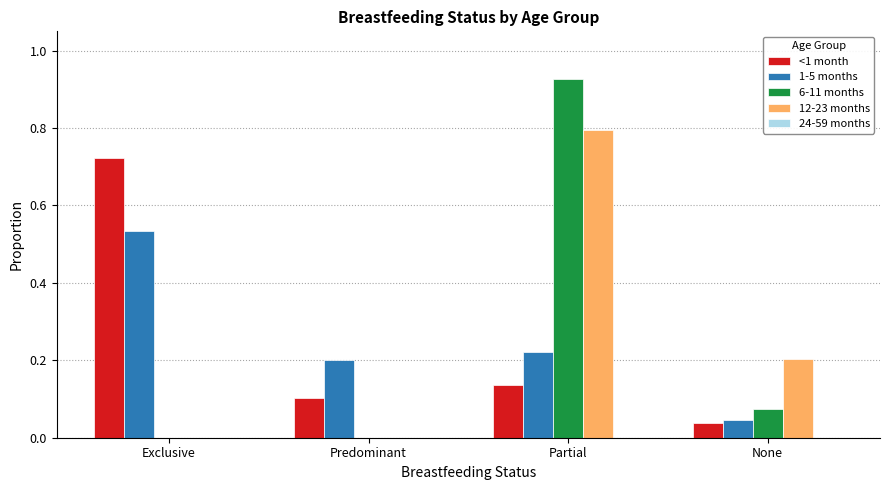

The <1 month series shows 0.1 at Partial. True or false?

True